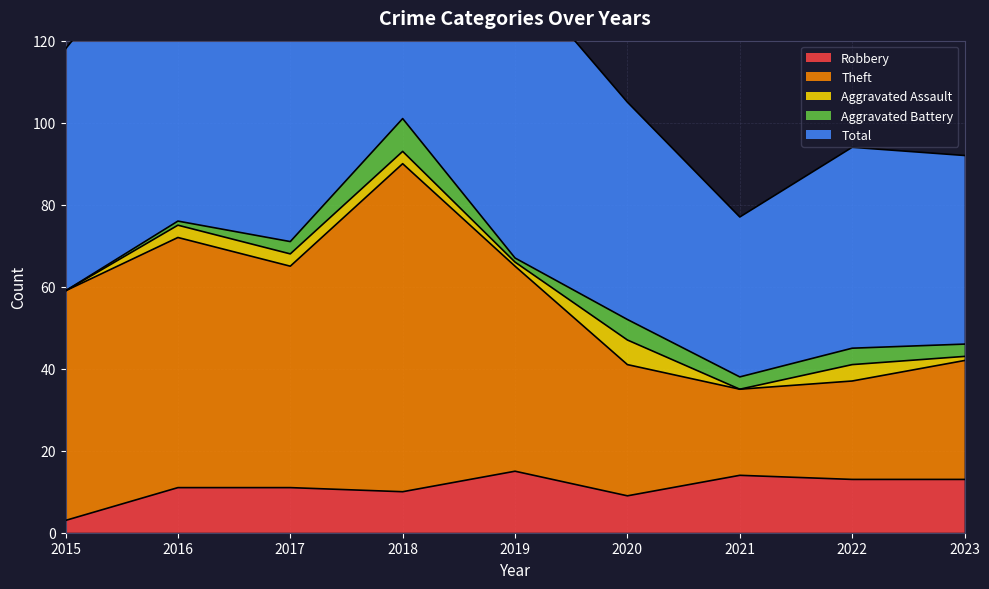

What is the sum of all Total values?

1119